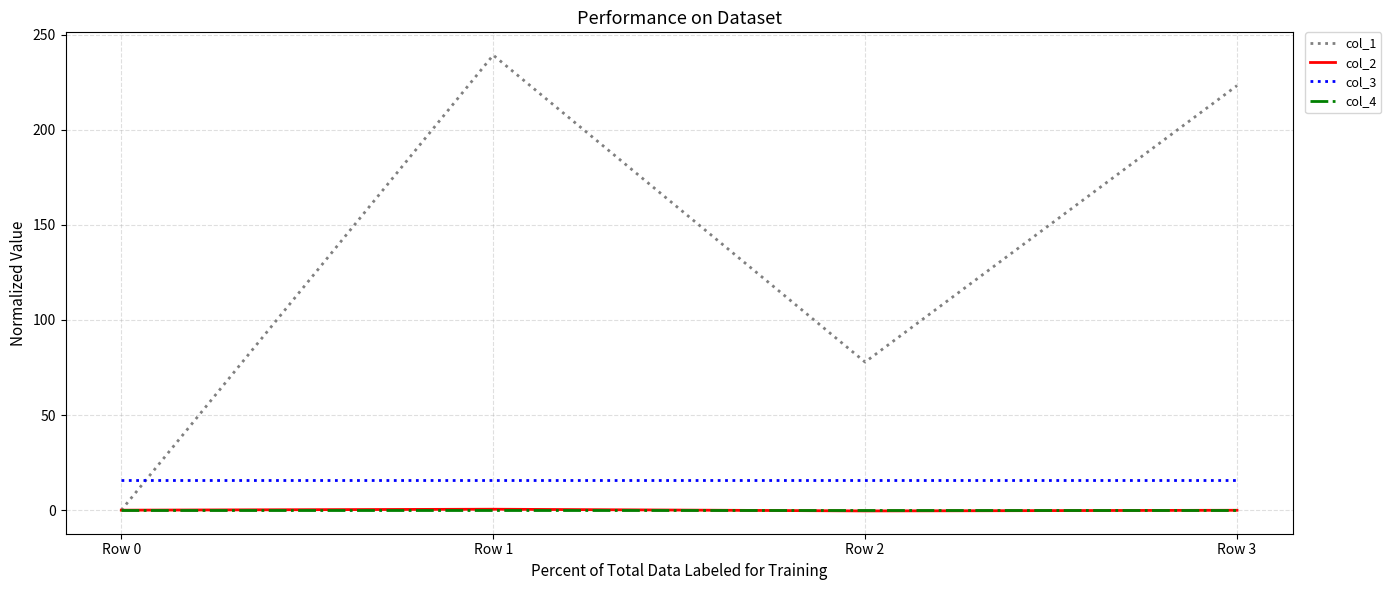

Which category has the highest value across all series?

Row 1